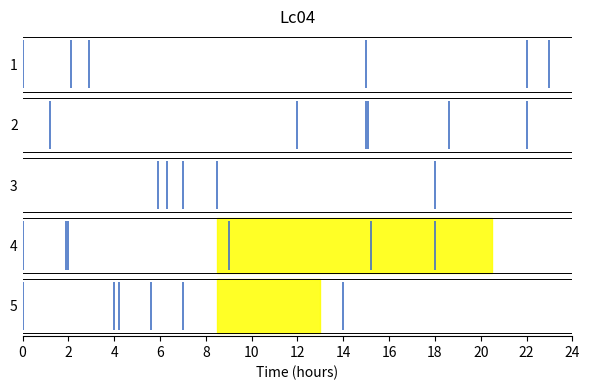

At which category is the sum across all series the highest?

2